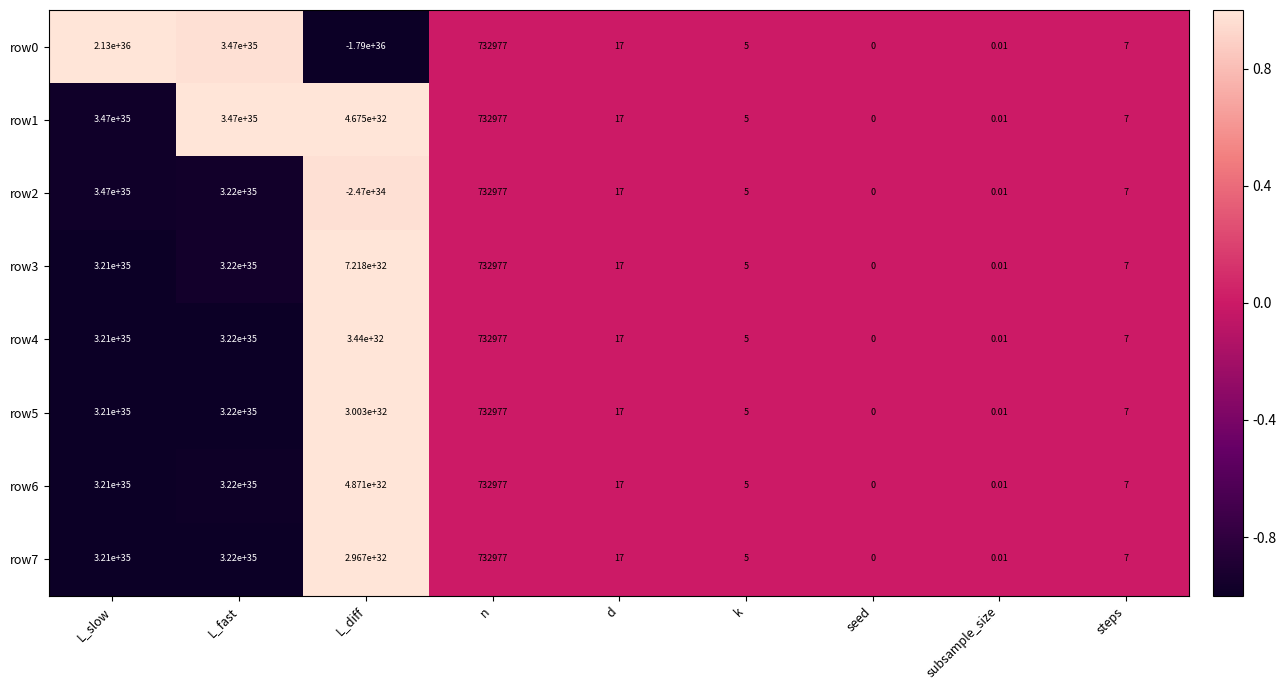

At which label is row3 closest to 161000000000000005649130996499480576?

L_slow